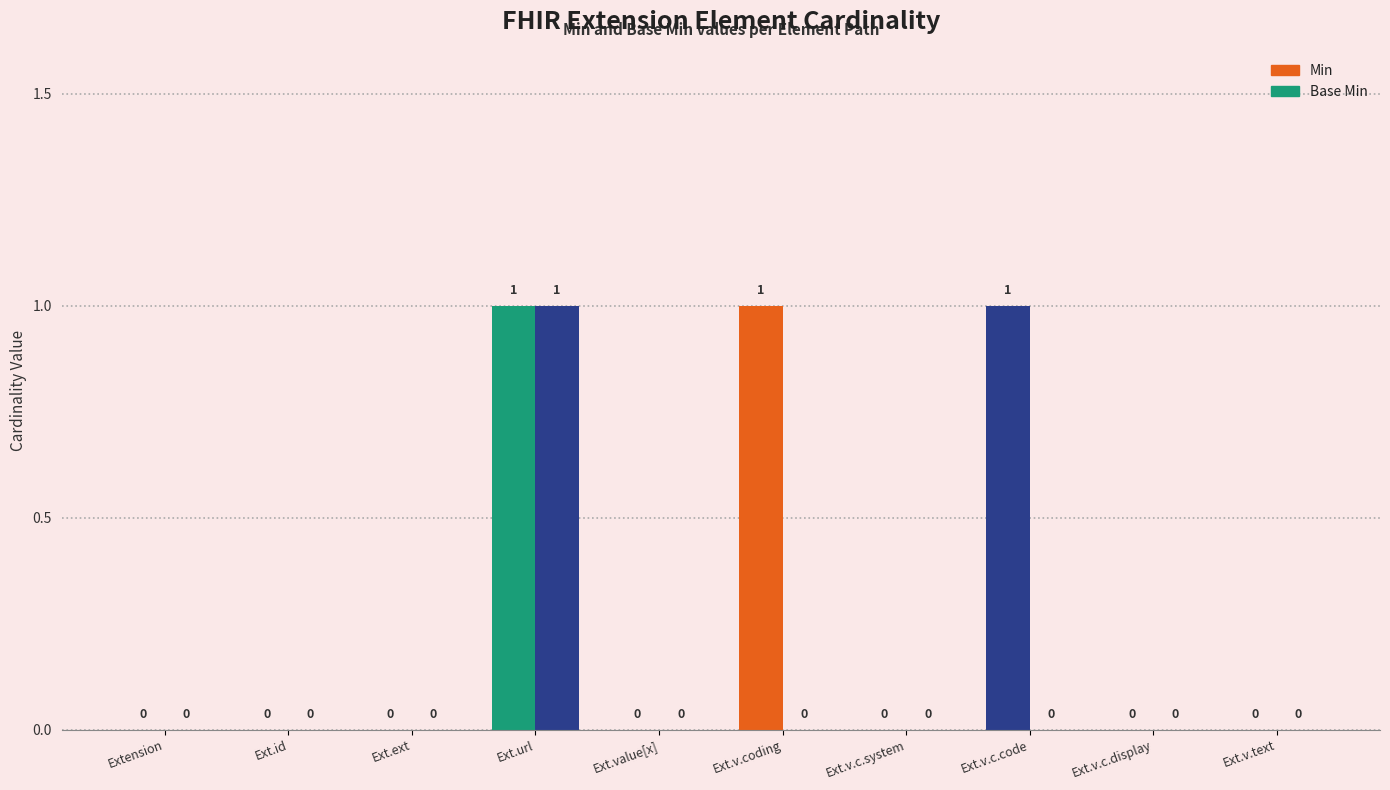

Rank the series by their maximum value, from highest to lowest.

Min, Base Min